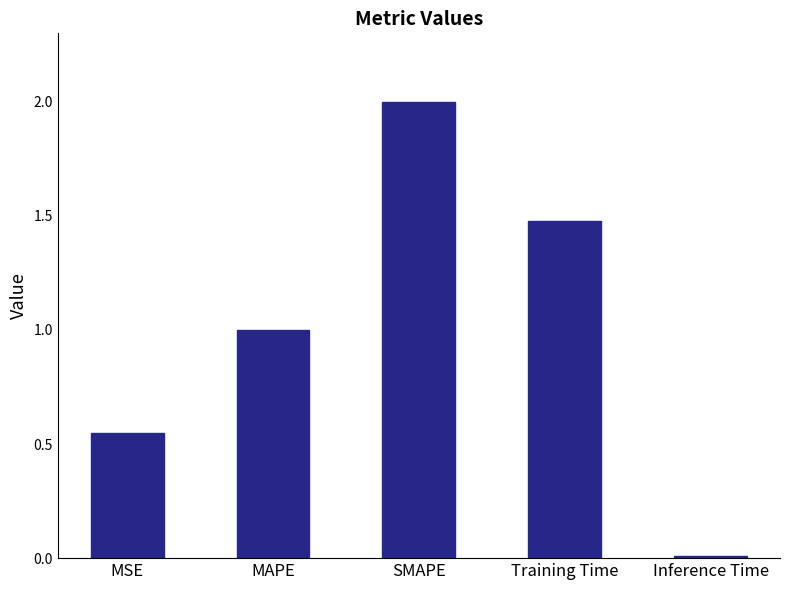

Which has a higher value, MSE or Training Time?

Training Time